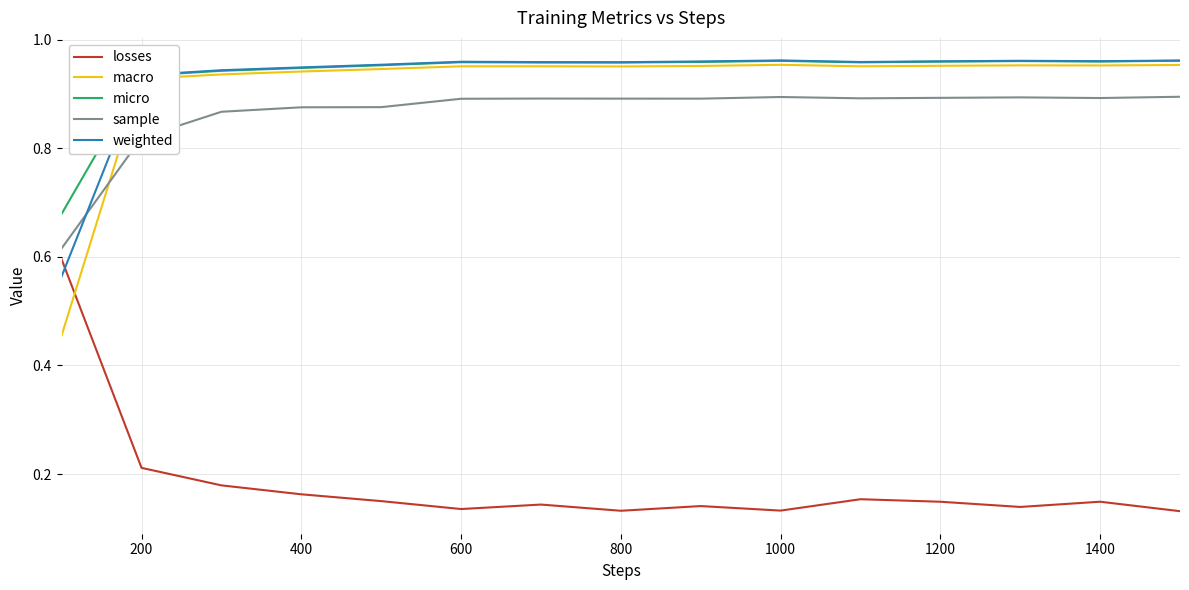

How many intersections are there between sample and macro?

1